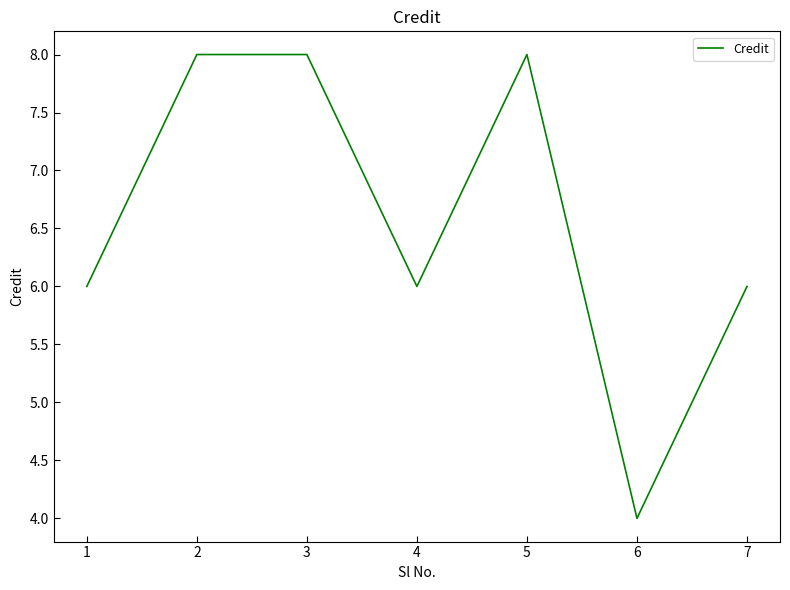

How many series are shown in this chart?

1